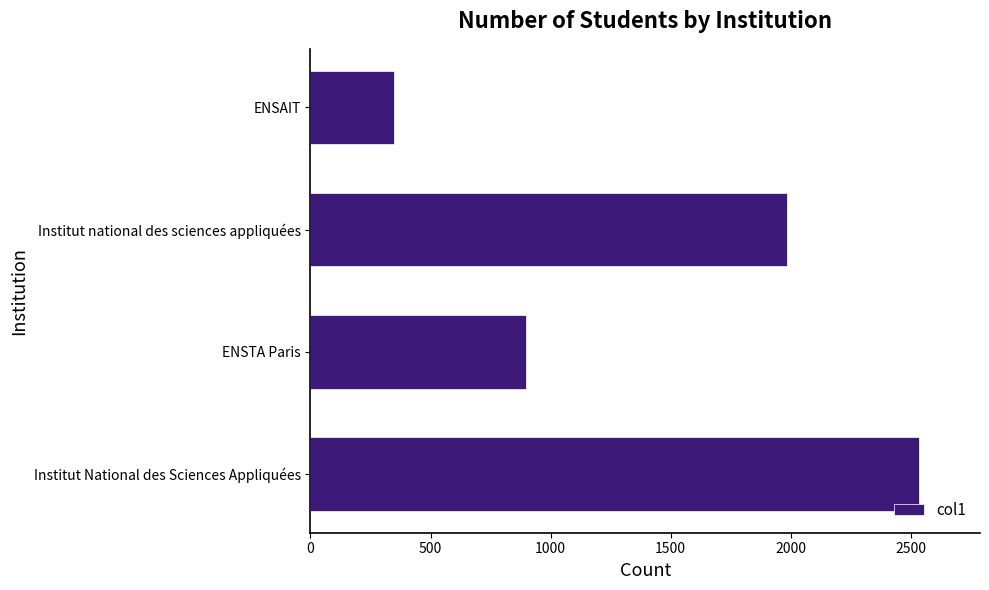

Does the chart contain stacked bars?

No